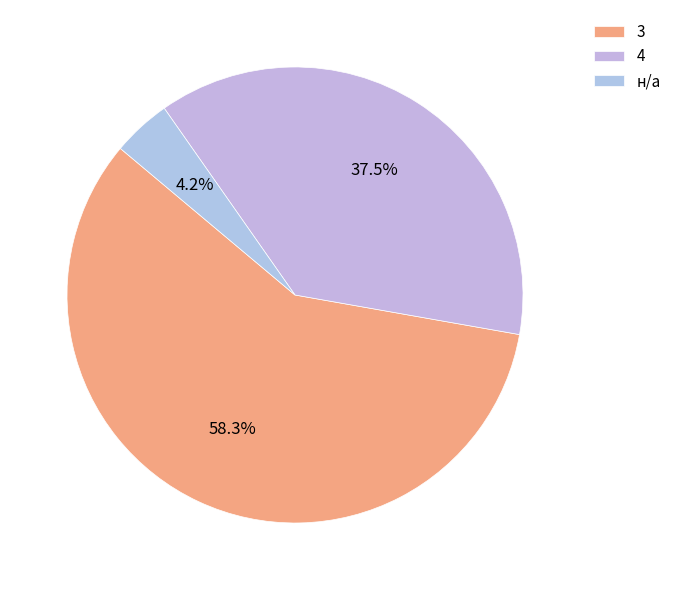

How many segments does this pie chart have?

3